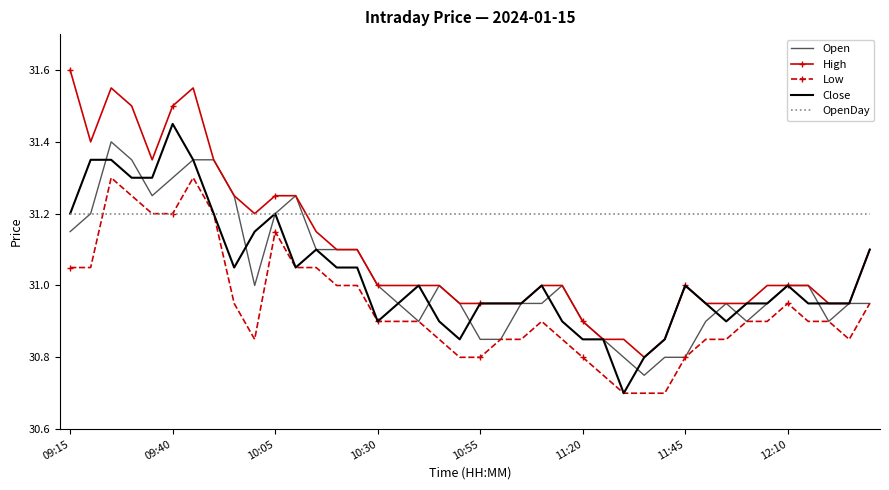

List the series in order of their peak value, lowest first.

OpenDay, Low, Open, Close, High